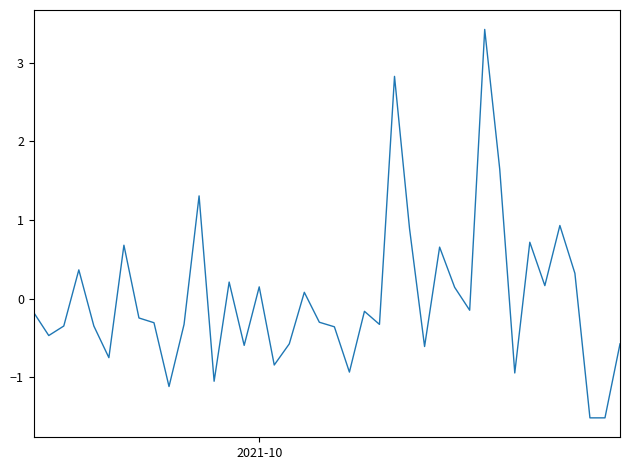

What is the minimum value shown in the chart?

-1.5